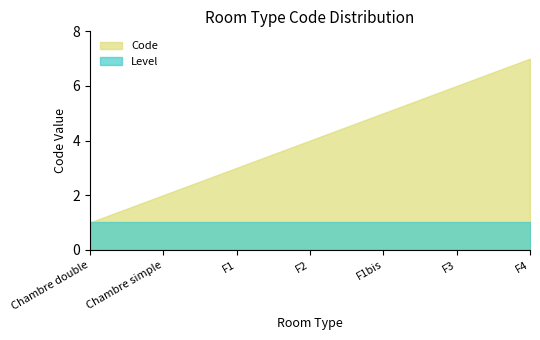

How many data points in Code are above 4?

3